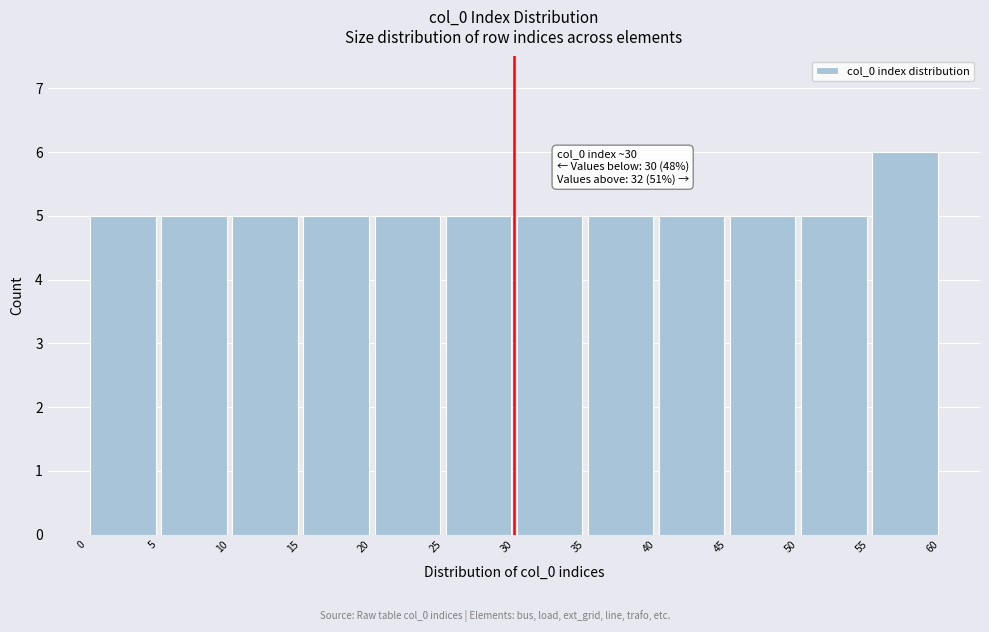

Which range on the x-axis has the tallest bar?

55 to 60